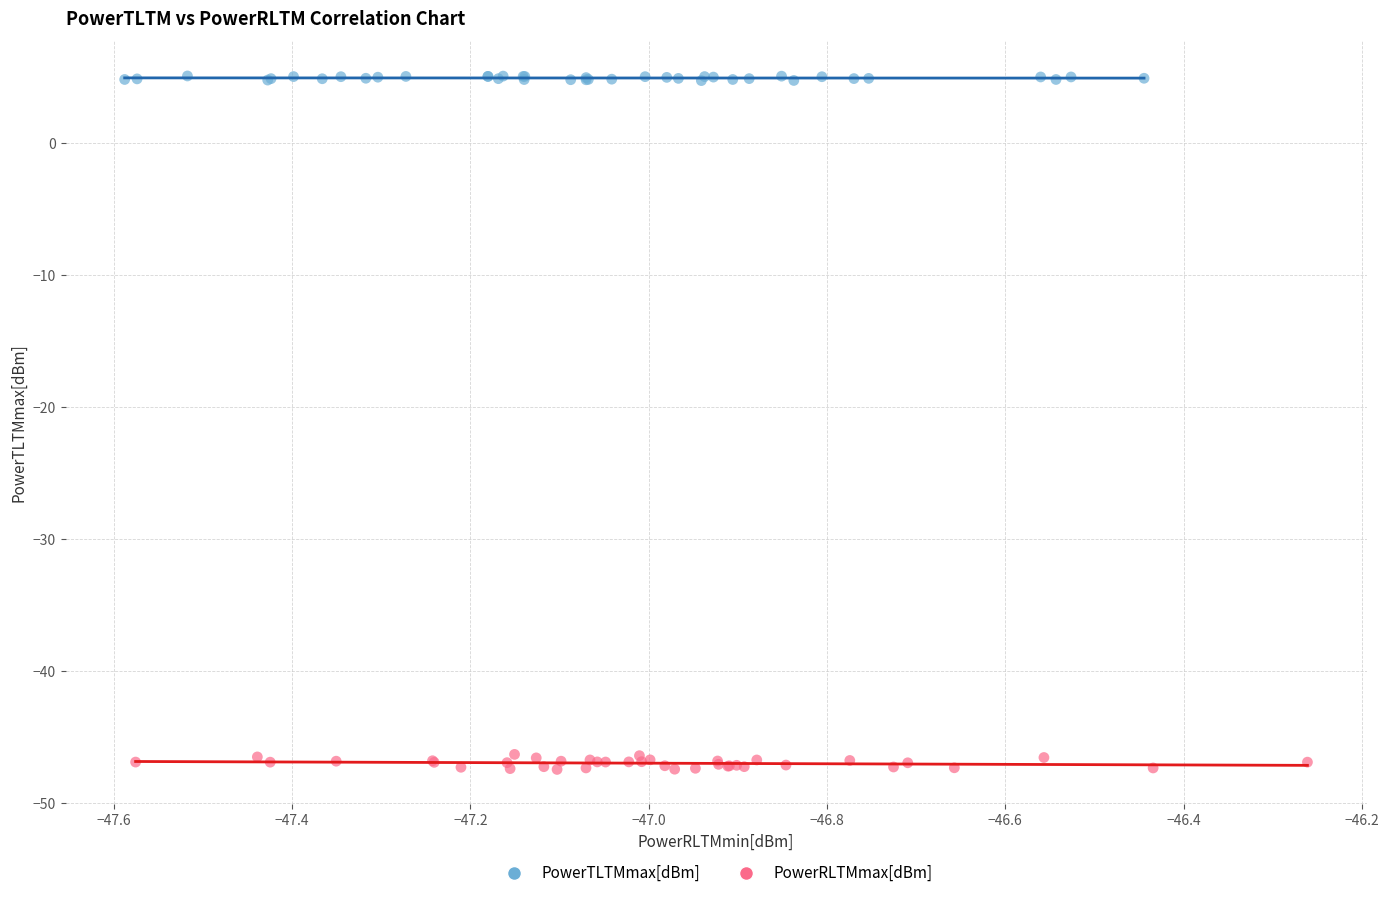

Which series has the largest Y range (max minus min)?

PowerRLTMmax[dBm]